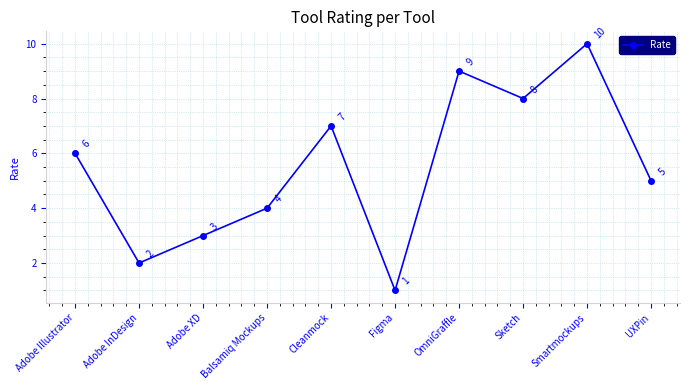

Reading right to left, list all the values displayed in this chart.

UXPin=5	Smartmockups=10	Sketch=8	OmniGraffle=9	Figma=1	Cleanmock=7	Balsamiq Mockups=4	Adobe XD=3	Adobe InDesign=2	Adobe Illustrator=6